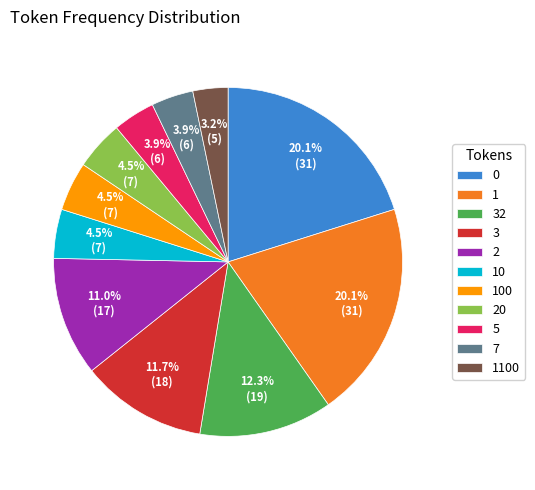

Does any single category account for the majority?

No